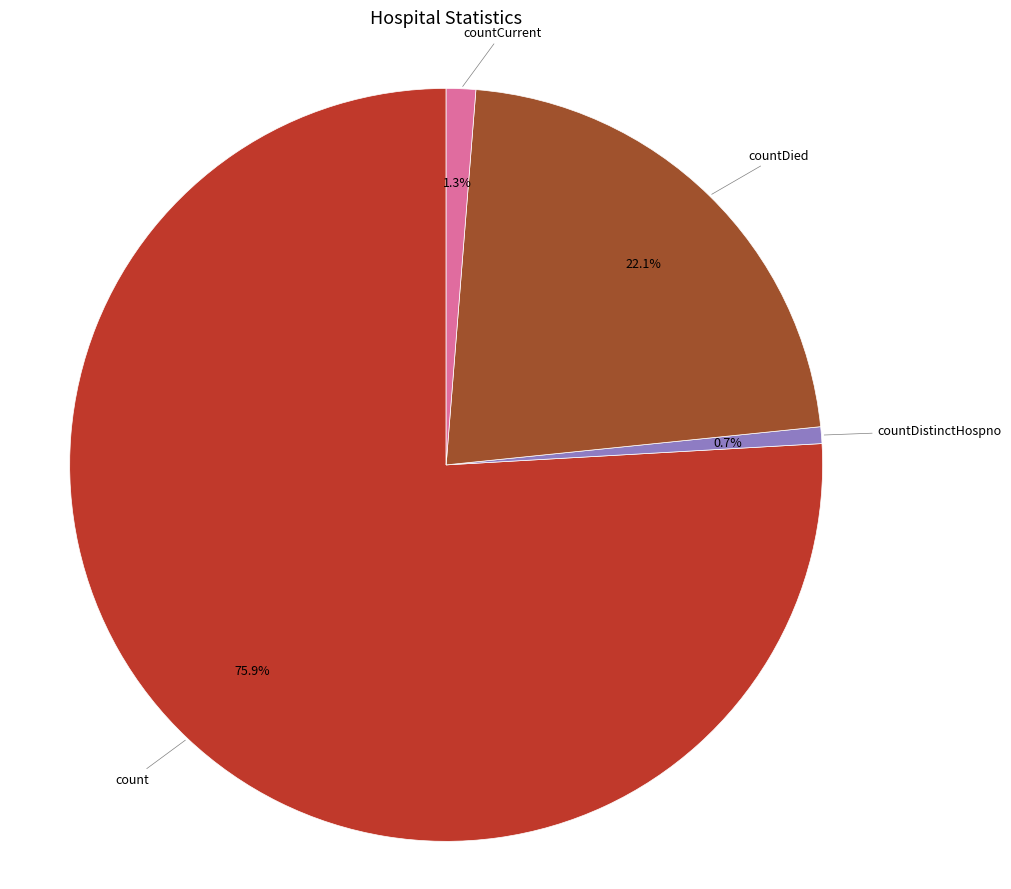

Is there a majority slice in this chart?

Yes